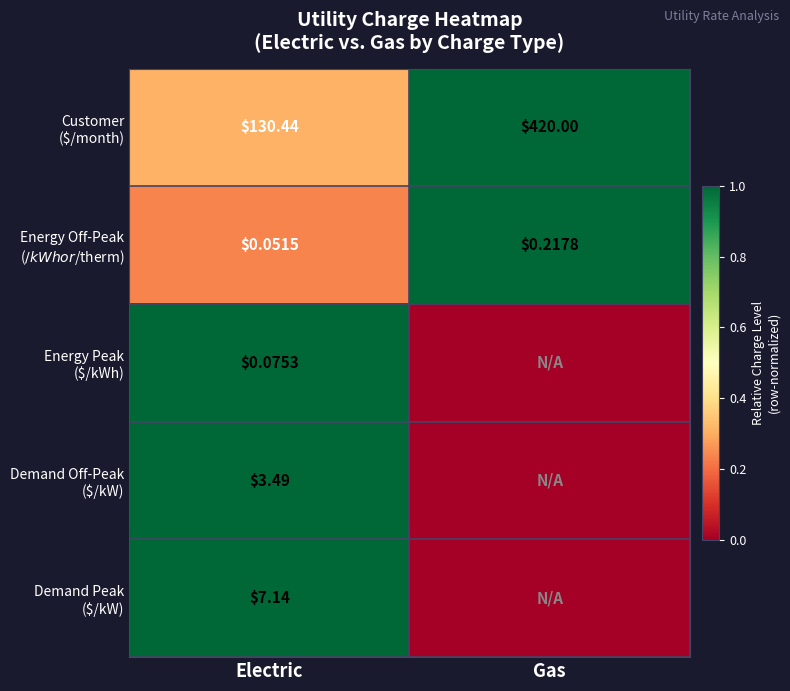

At which label is Energy Peak ($/kWh) closest to 0?

Gas